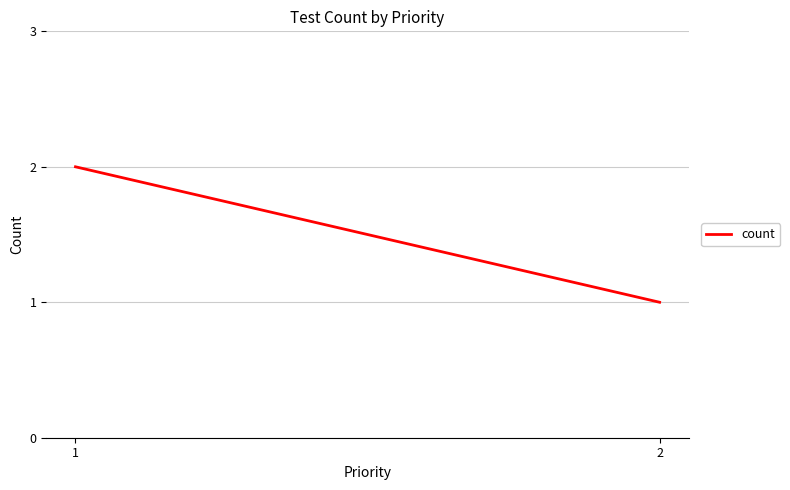

What is the sum of all values?

3